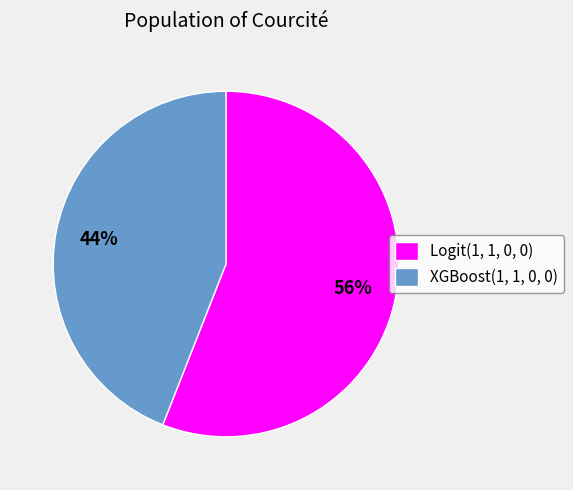

Does XGBoost(1, 1, 0, 0) account for over 50% of the chart?

No